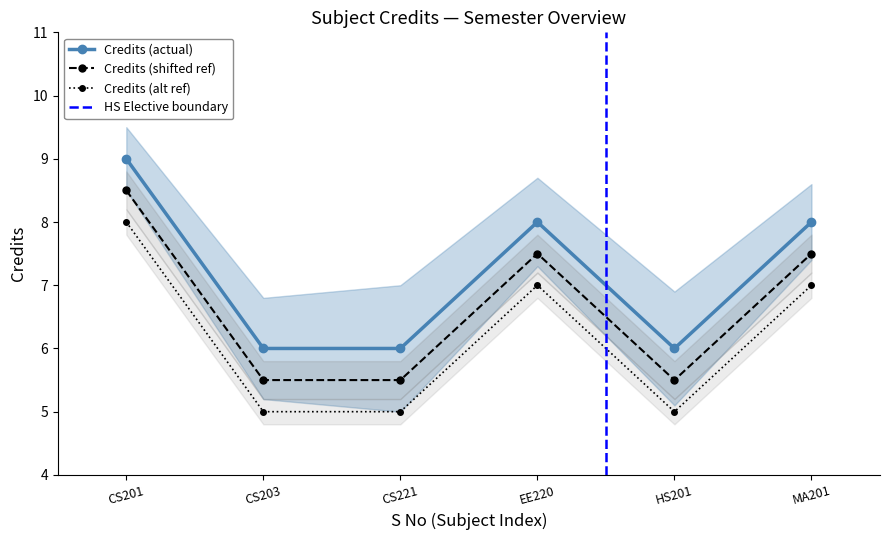

What is the highest value of the Credits (alt ref) series?

8.0